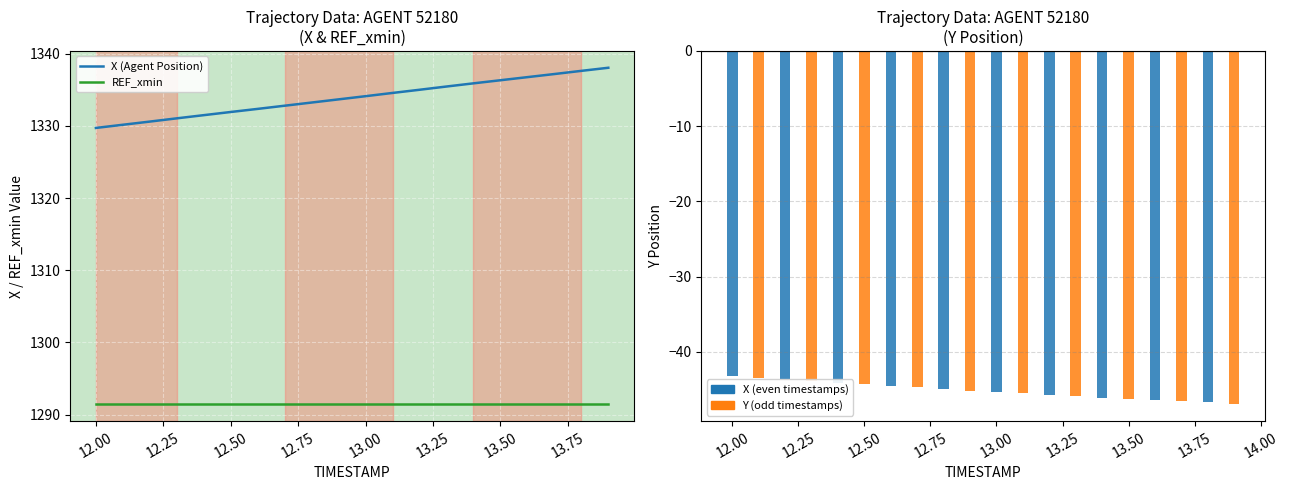

Is it true that X (Agent Position) equals 1797.5 at 12.75?

False